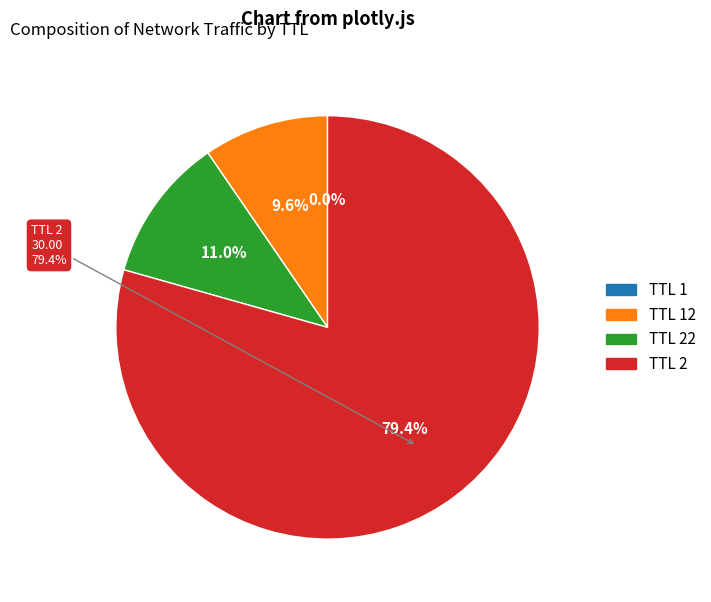

Rank the categories by value from highest to lowest.

2, 22, 12, 1